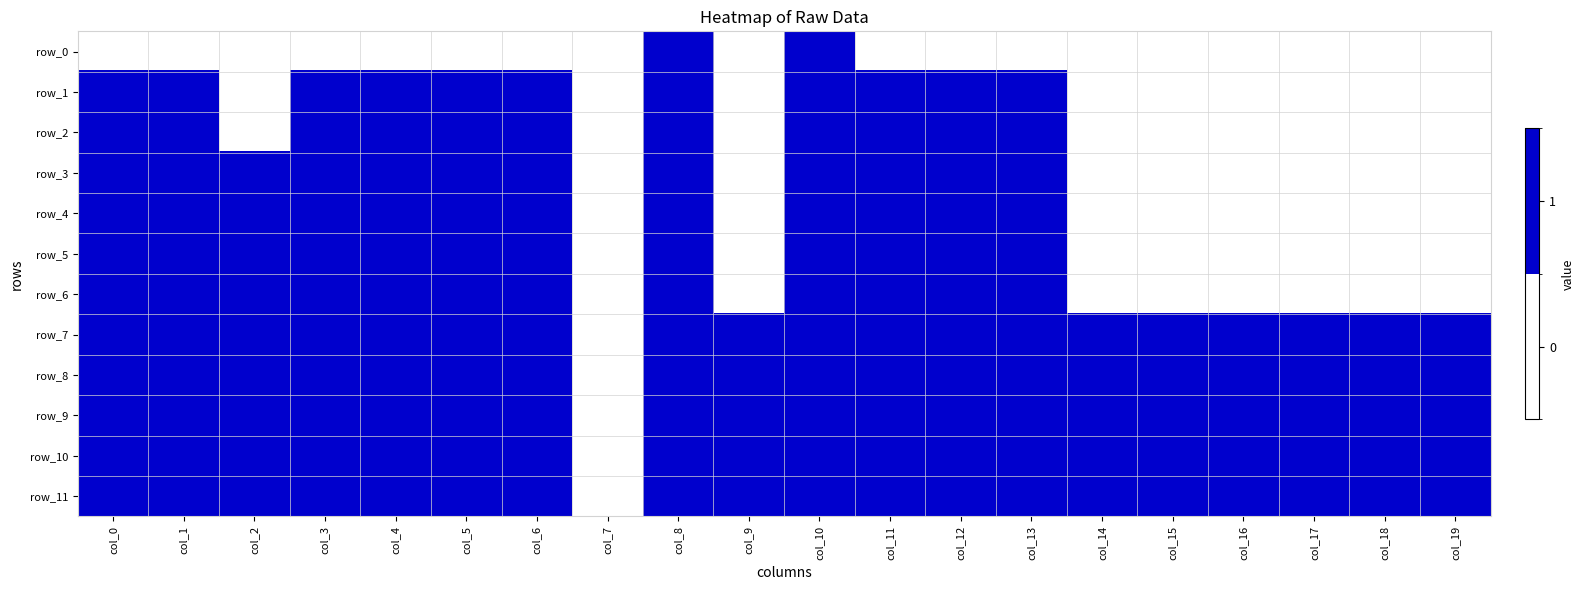

At col_11, list the series in order from largest to smallest.

row_1, row_2, row_3, row_4, row_5, row_6, row_7, row_8, row_9, row_10, row_11, row_0